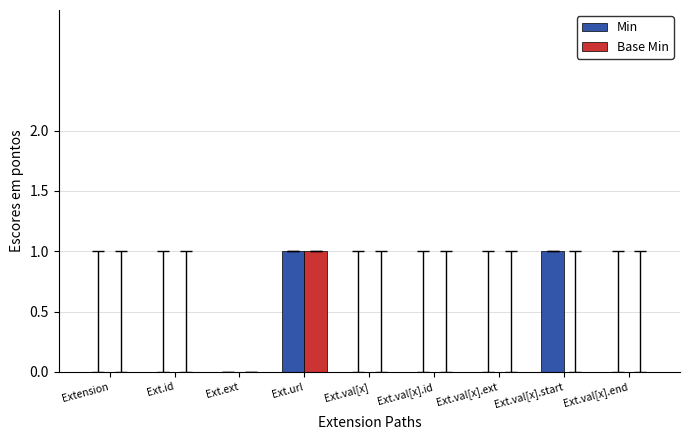

Which series has the largest total across all categories?

Min